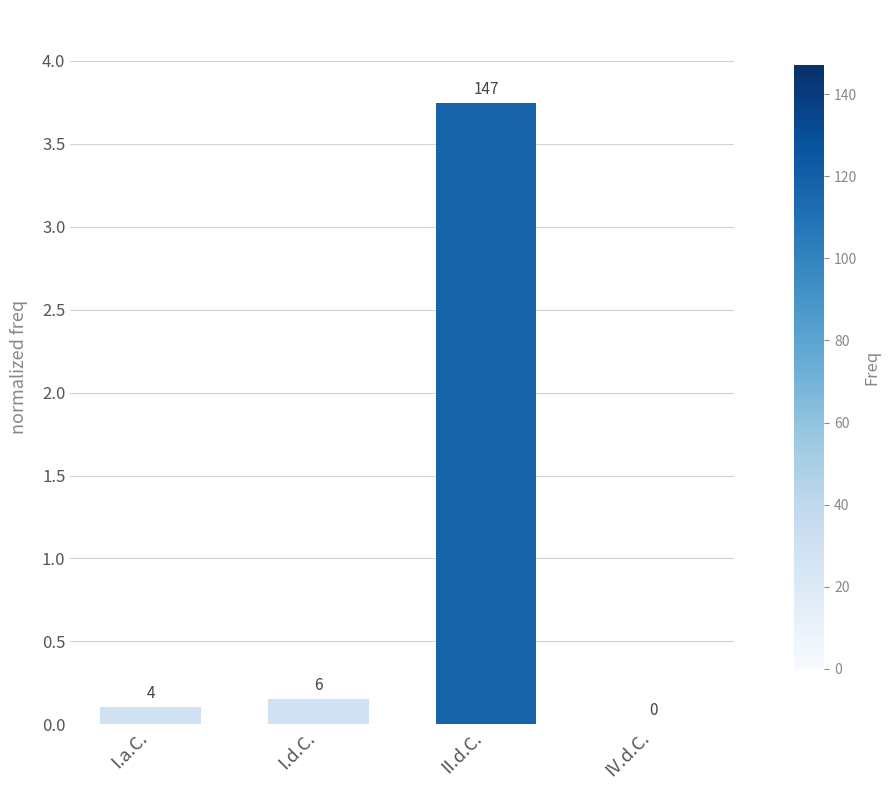

Are the bars horizontal?

No